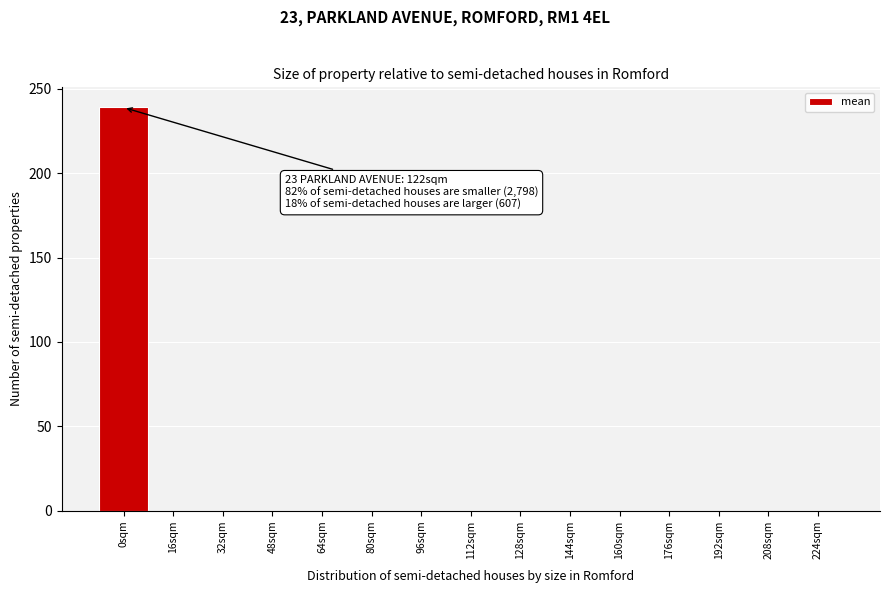

Reading right to left, list all the values displayed in this chart.

224sqm=0	208sqm=0	192sqm=0	176sqm=0	160sqm=0	144sqm=0	128sqm=0	112sqm=0	96sqm=0	80sqm=0	64sqm=0	48sqm=0	32sqm=0	16sqm=0	0sqm=239